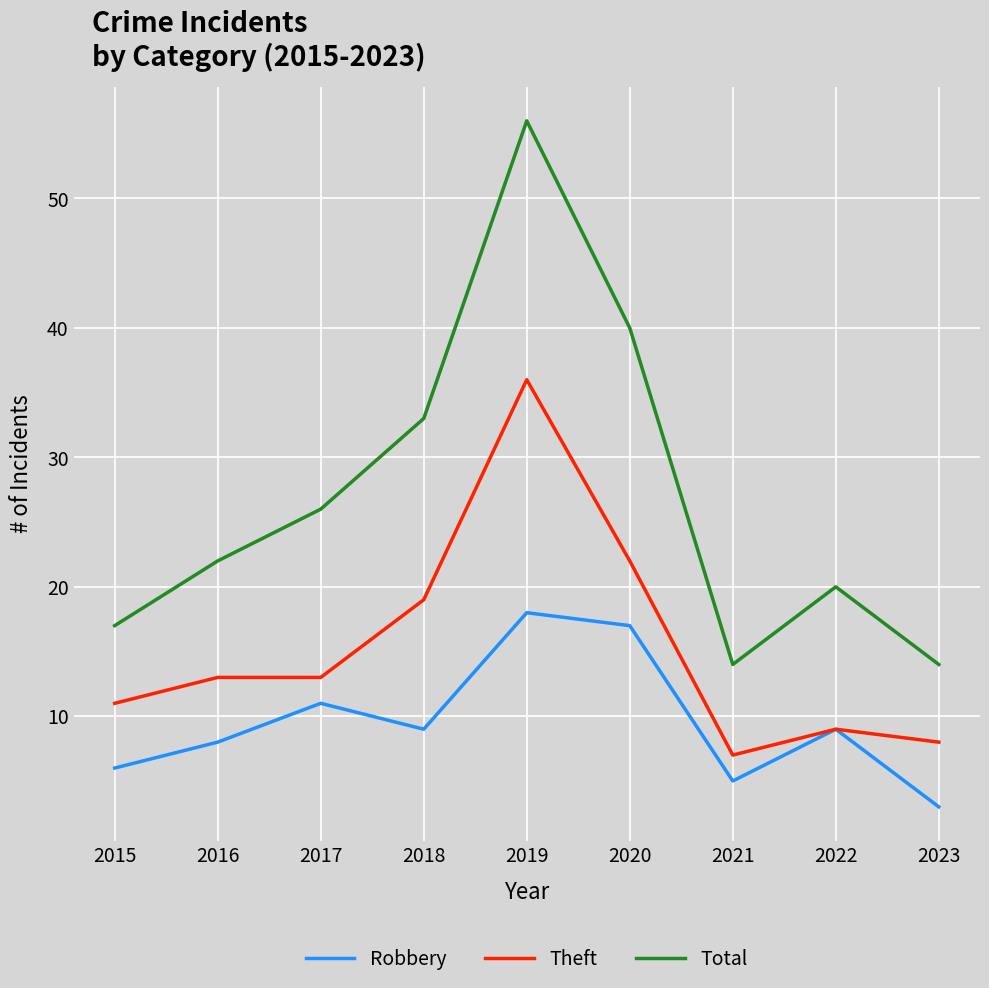

What is the difference between the Theft values at 2021 and 2022?

2